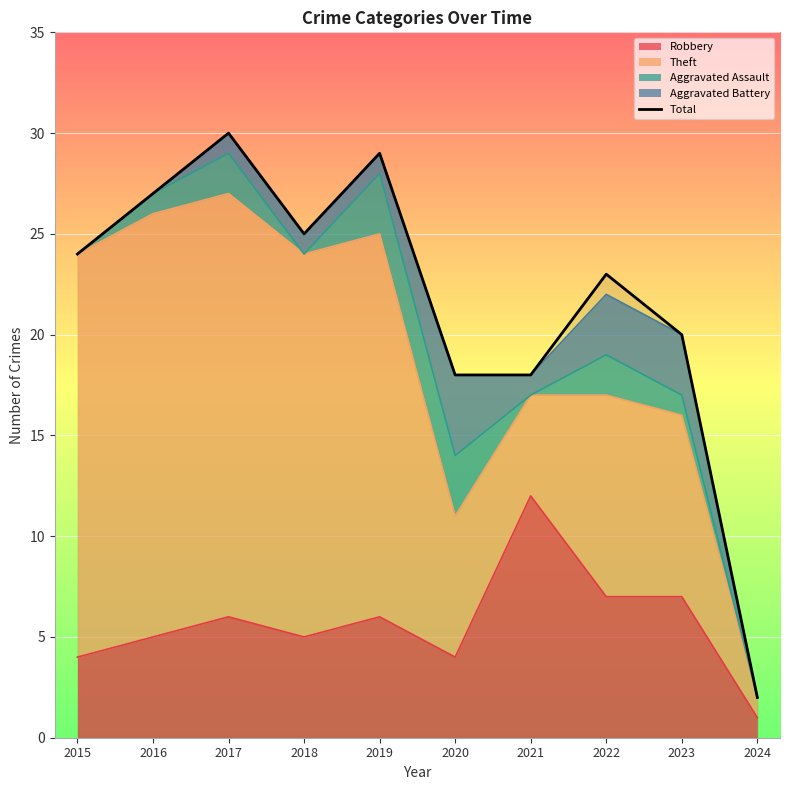

At which label does the data first exceed 24?

2016